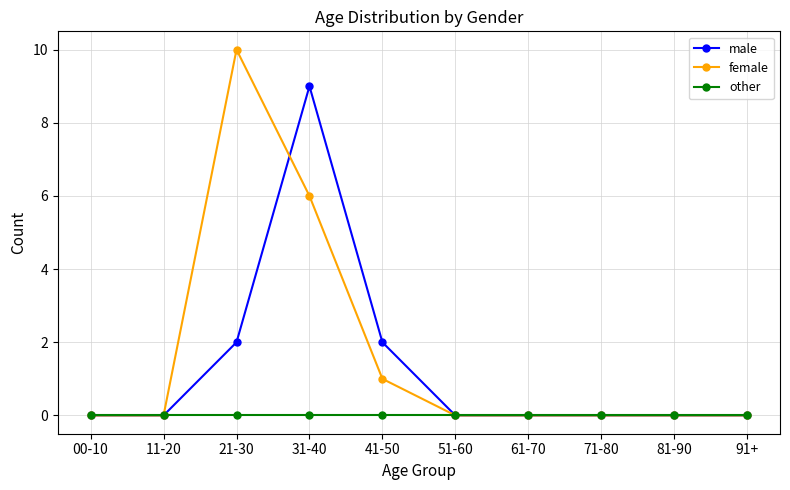

Which series has the widest spread of values?

female